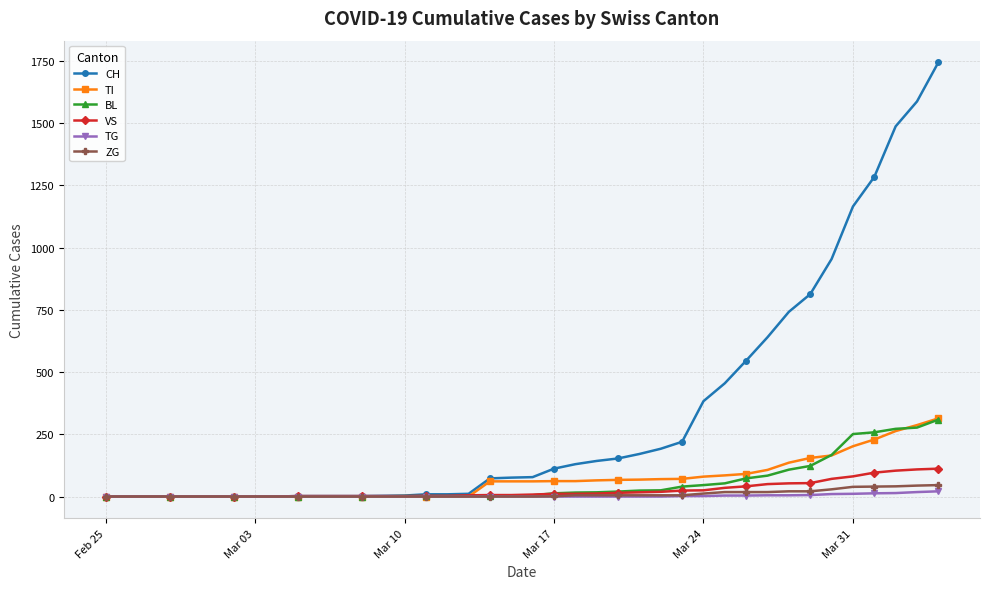

Which series has the widest spread of values?

CH